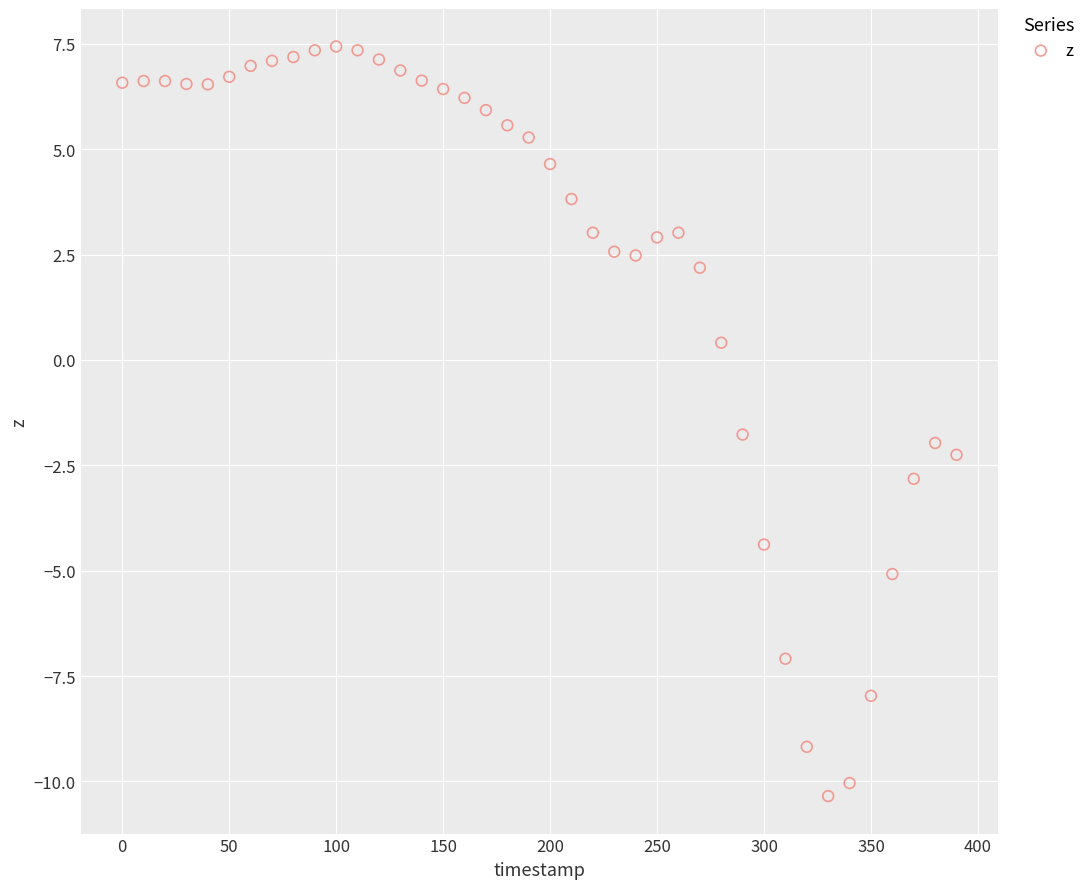

What Y value in the scatter plot is closest to -1?

-1.8